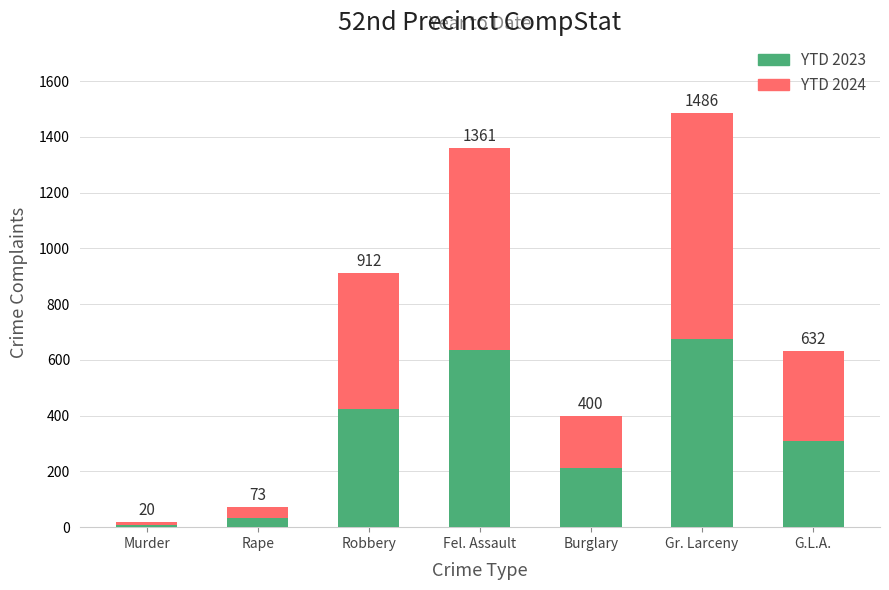

Are the bars grouped side by side (vs. stacked)?

No